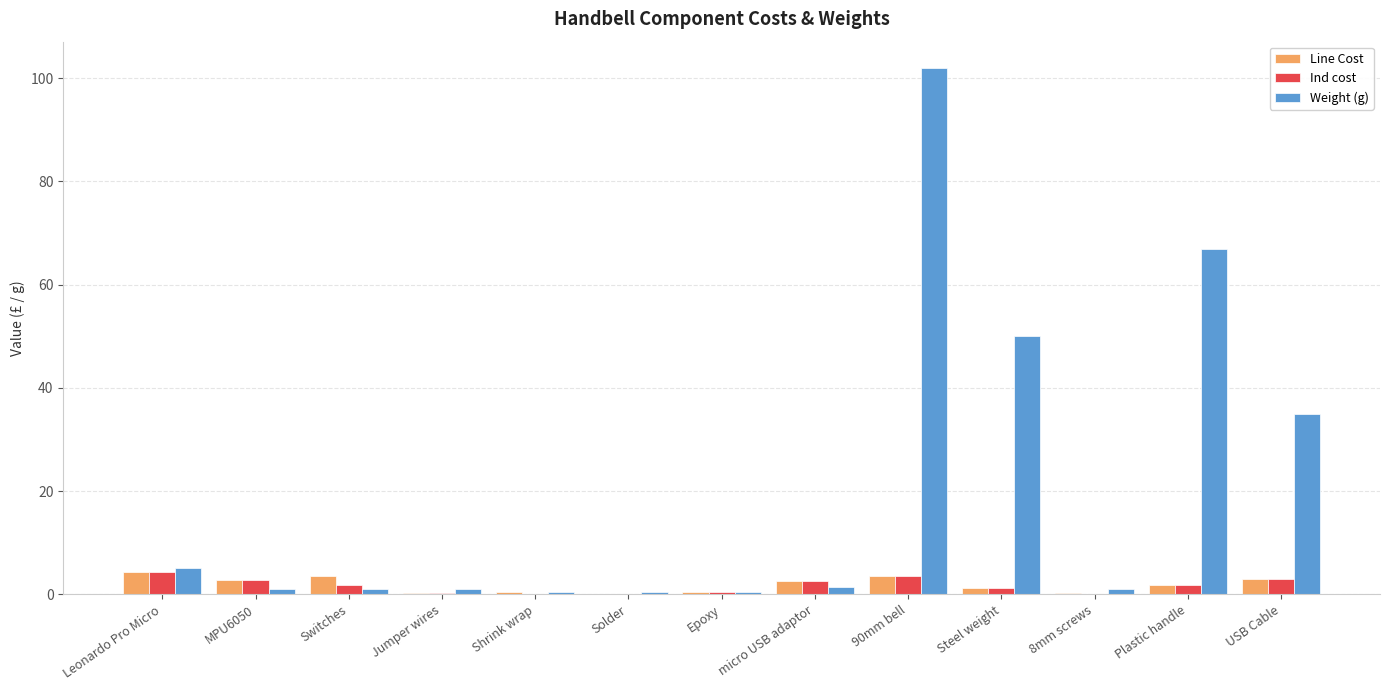

What is the highest value of the Weight (g) series?

102.0